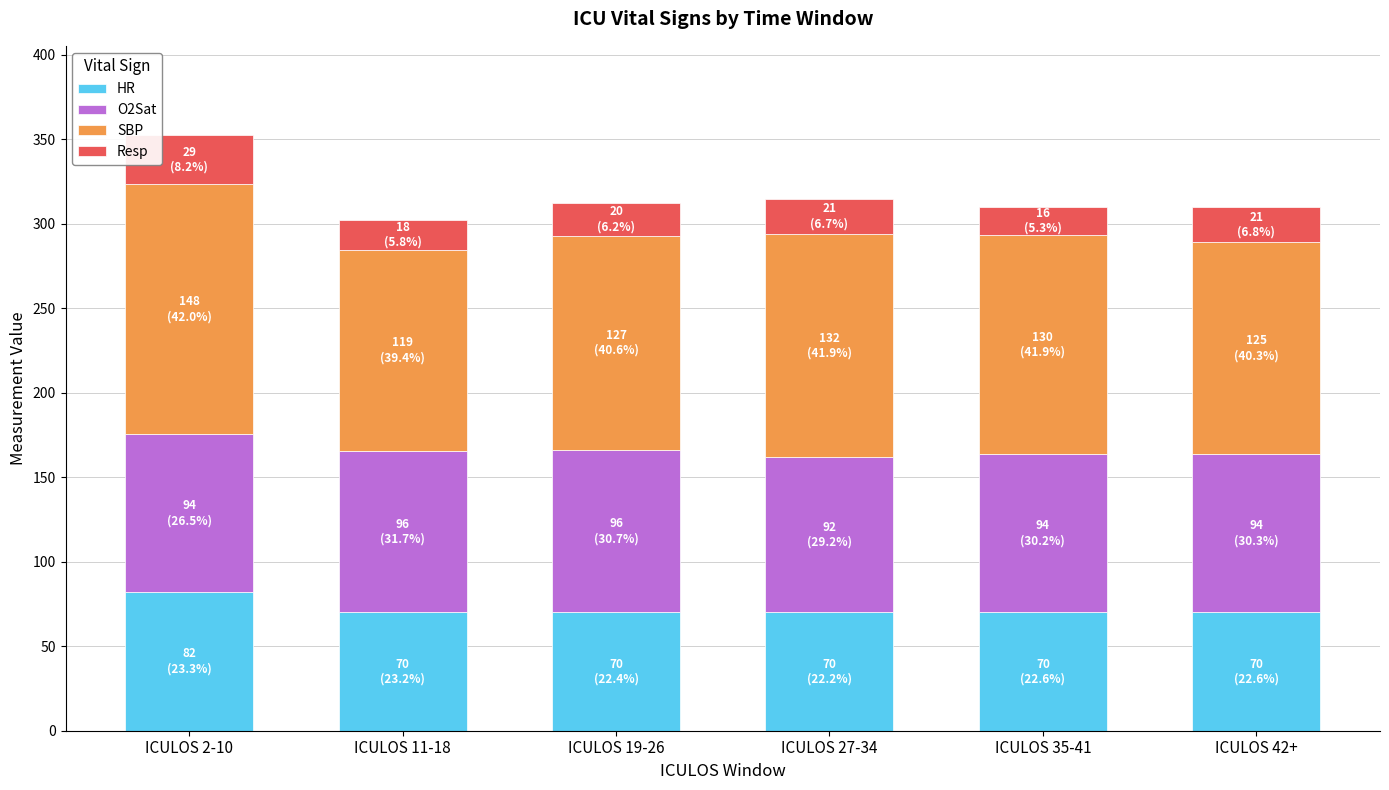

At which category is the sum across all series the highest?

ICULOS 2-10